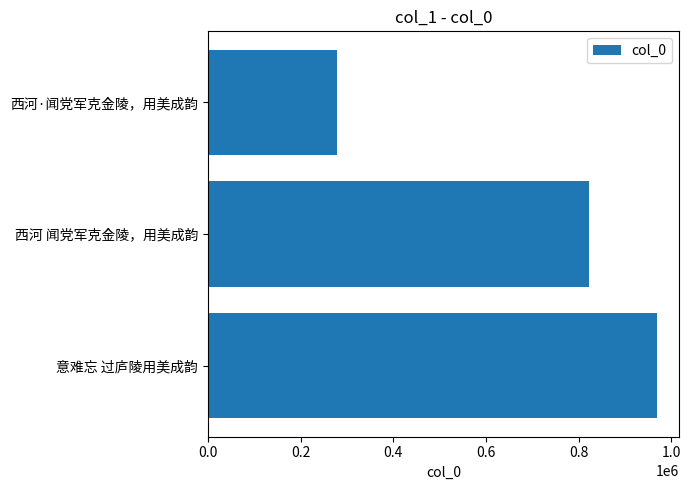

Reading bottom to top, what are all the values shown in this chart?

意难忘 过庐陵用美成韵=968278	西河 闻党军克金陵，用美成韵=822663	西河·闻党军克金陵，用美成韵=279413